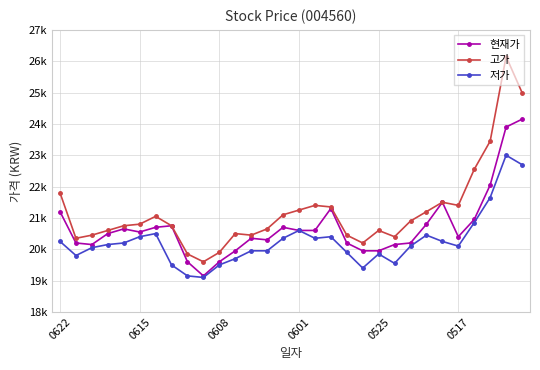

What are all the series names shown in the legend?

현재가, 고가, 저가